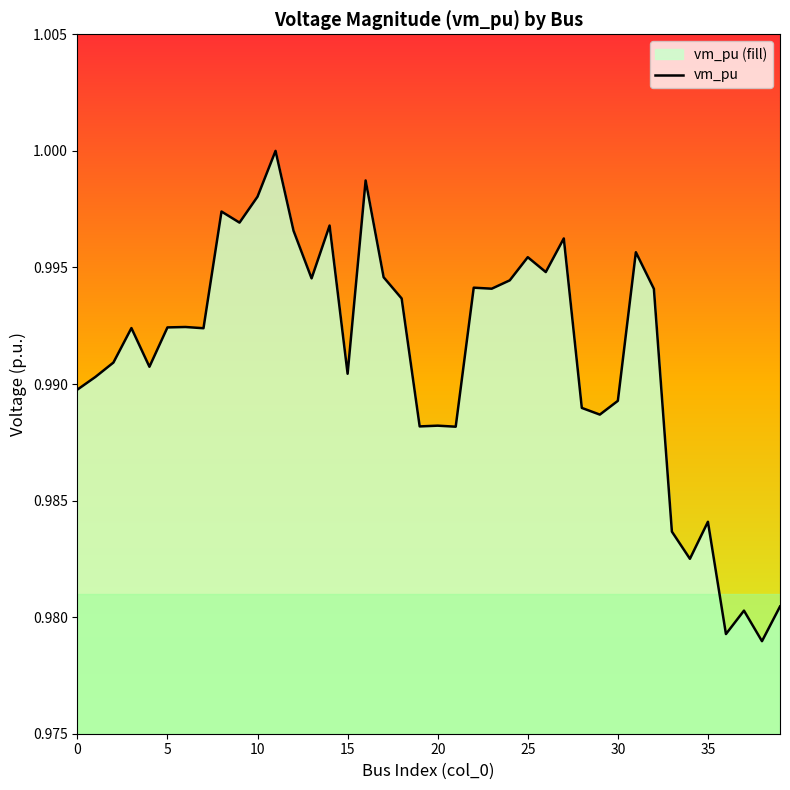

Between 21 and 17, which is larger?

17